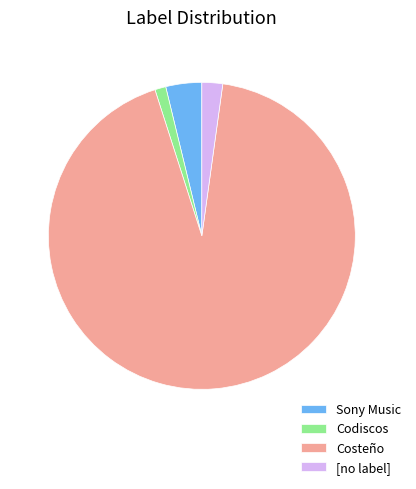

Rank the categories by value from highest to lowest.

Costeño, Sony Music, [no label], Codiscos